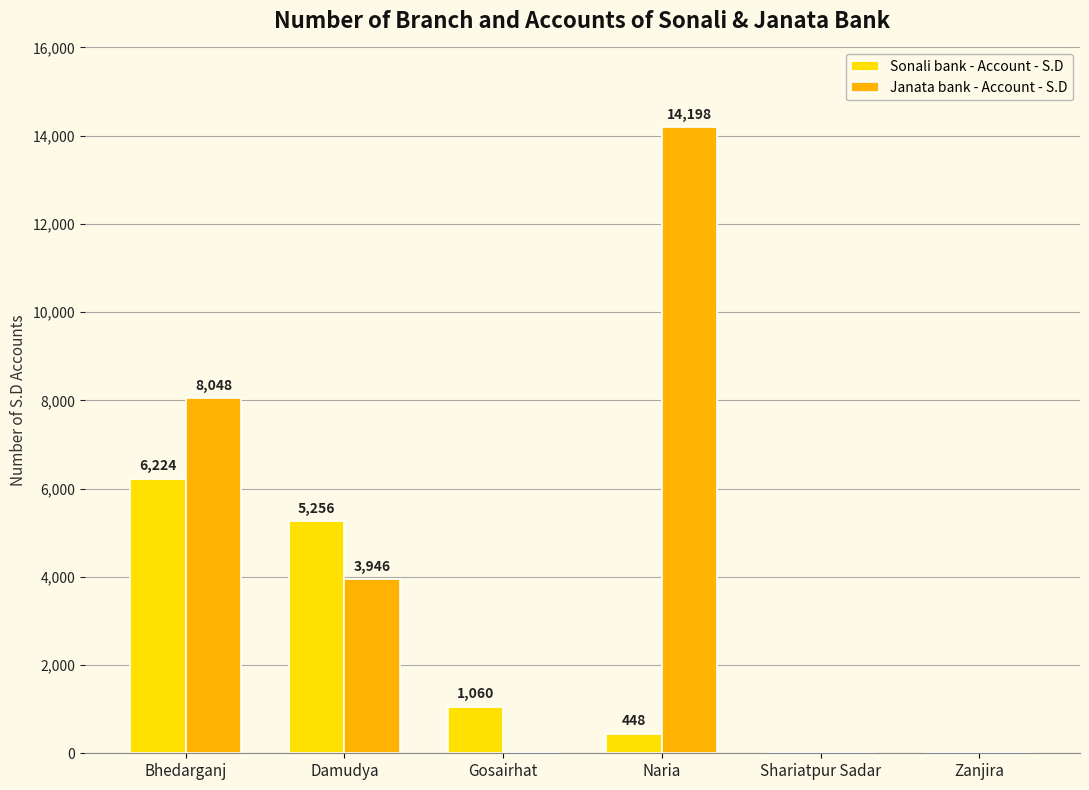

Is the value of Sonali bank - Account - S.D at Naria greater than the value of Janata bank - Account - S.D at Gosairhat?

Yes